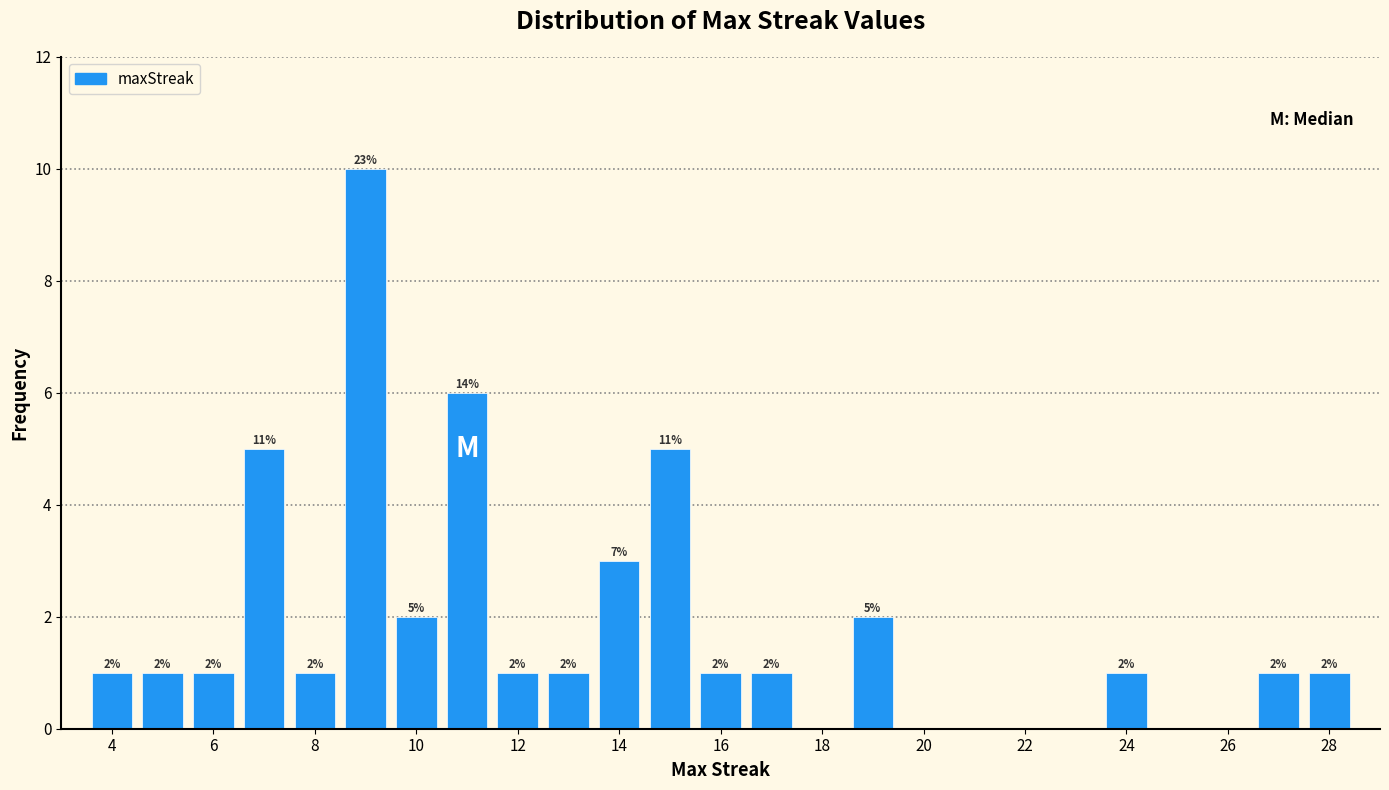

Over which range of the x-axis is the bar tallest?

8.5 to 9.5